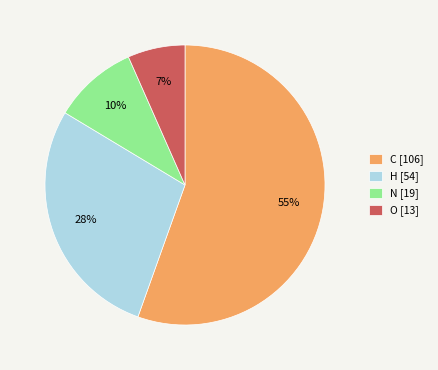

To the nearest percent, what percentage of the pie is N [19]?

10%